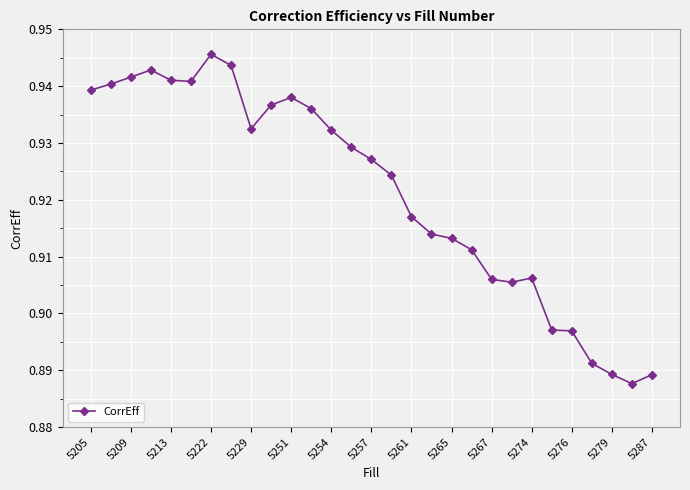

Count the values in the range 0 to 1.

29